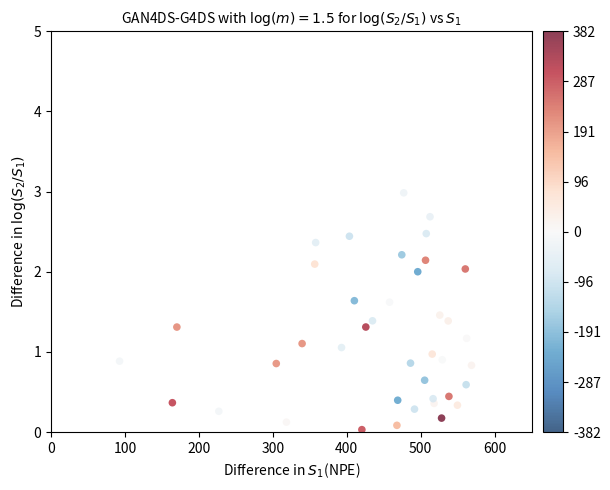

What is the range of Y values (max minus min)?

3.0